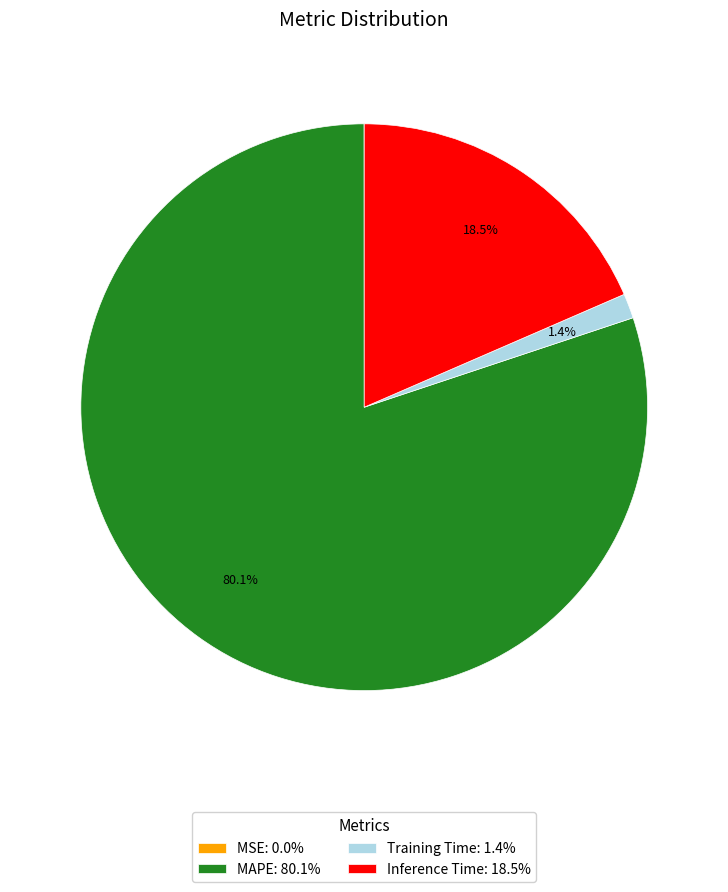

Does Training Time: 1.4% account for over 50% of the chart?

No